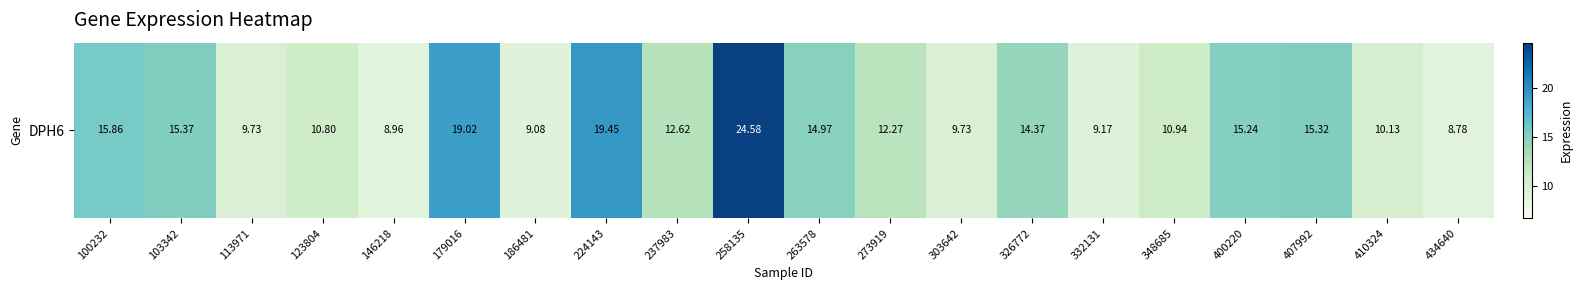

What is the difference between the second highest and second lowest values?

10.5